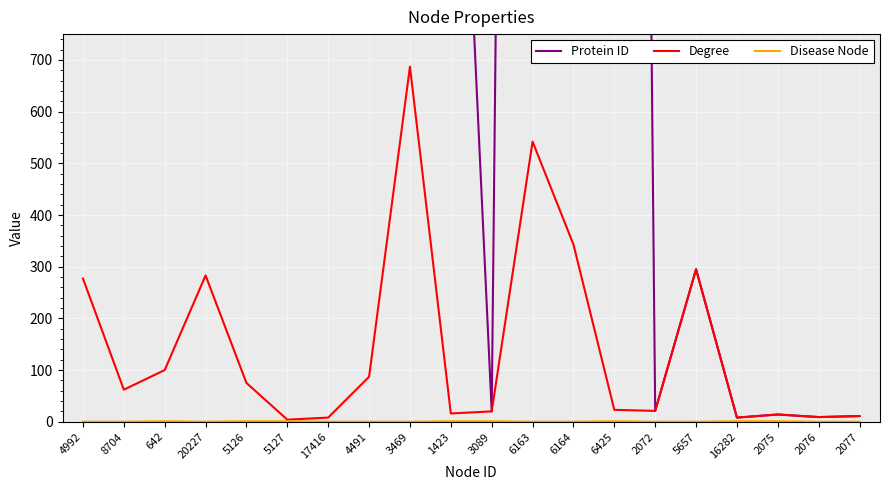

Is the value of Disease Node at 8704 greater than the value of Protein ID at 16282?

No